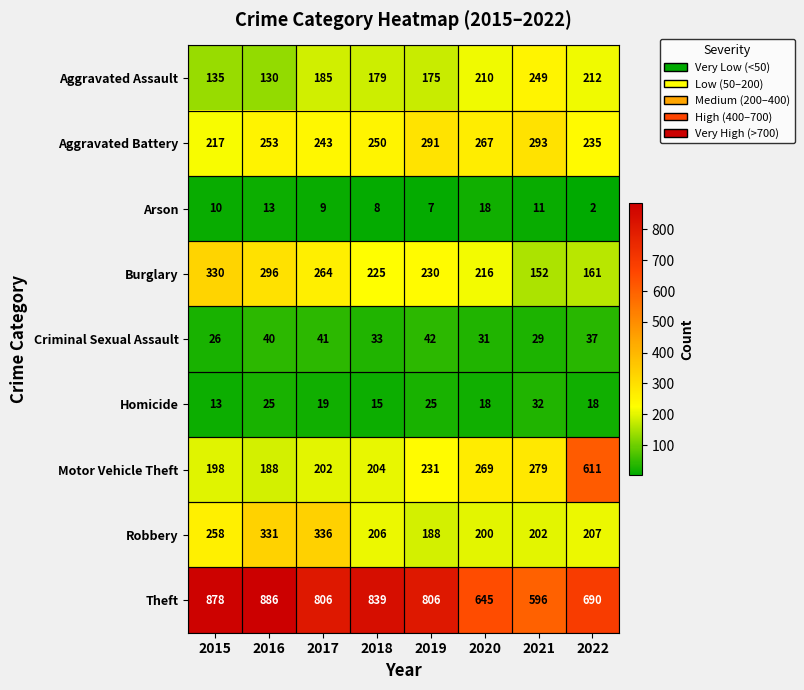

What is the spread (max minus min) of values at 2019?

799